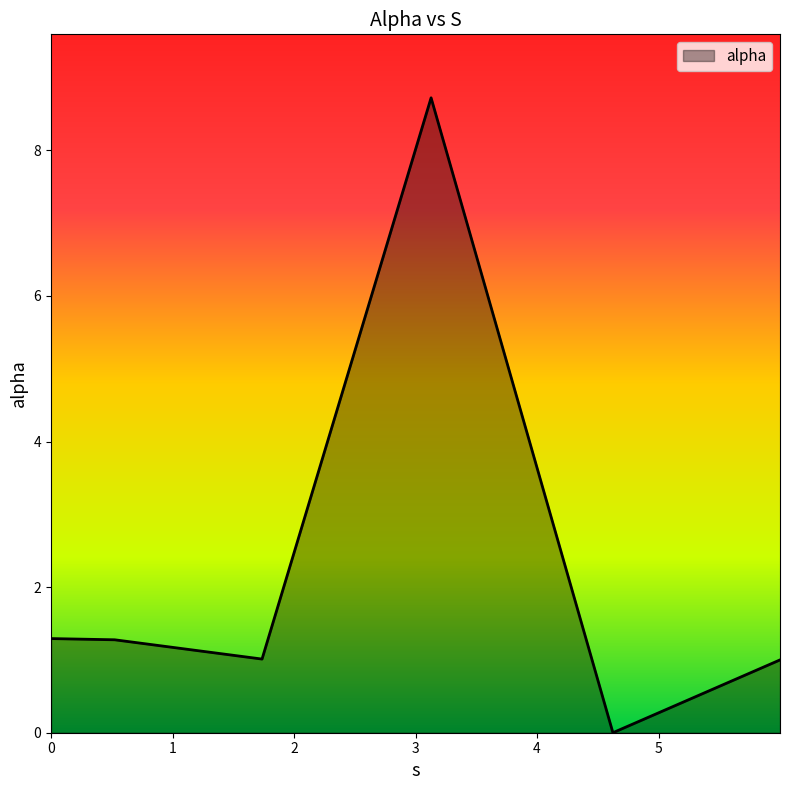

What is the difference between the maximum and minimum values?

8.7